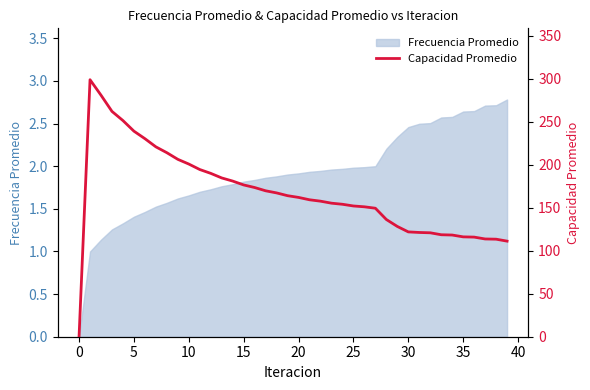

Does the chart display data point markers on the line(s)?

No